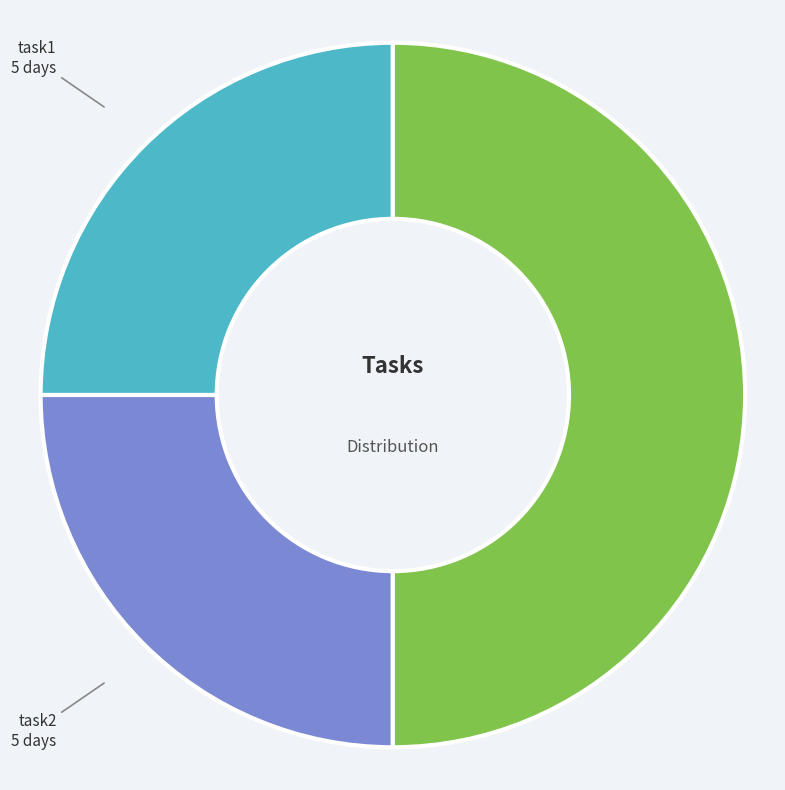

Is the sum of task1 and task3 greater than half?

Yes